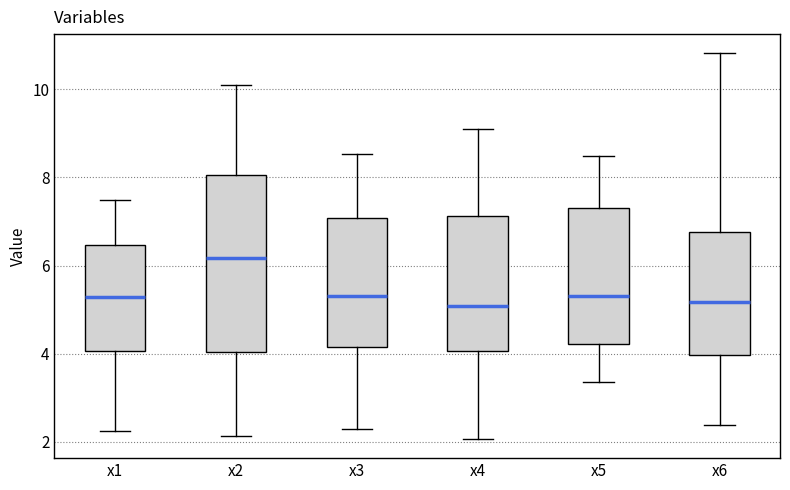

Which box has the highest median line?

x2